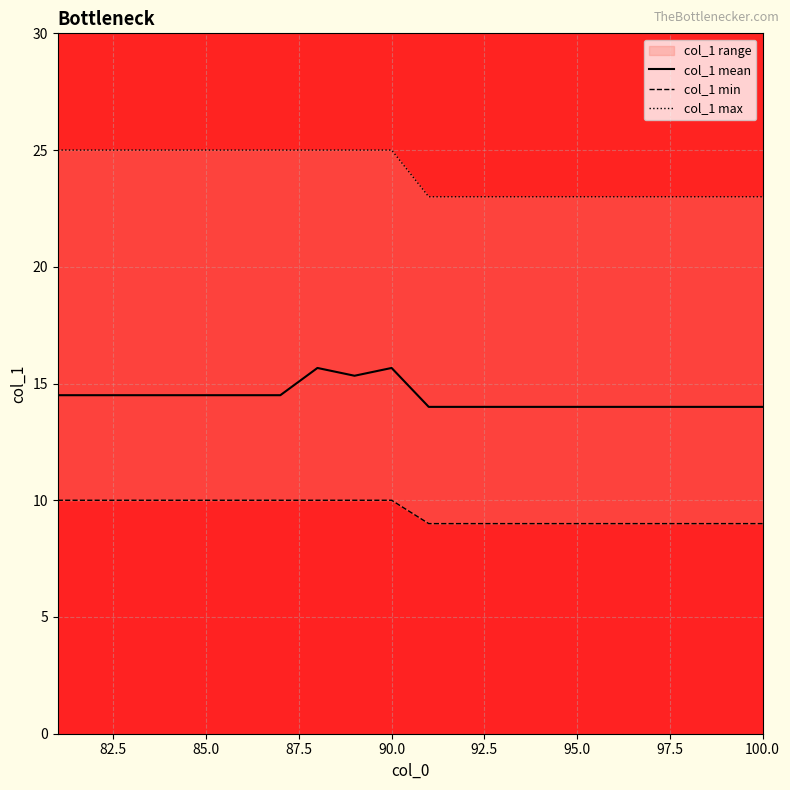

What is the maximum value for col_1 mean?

15.7